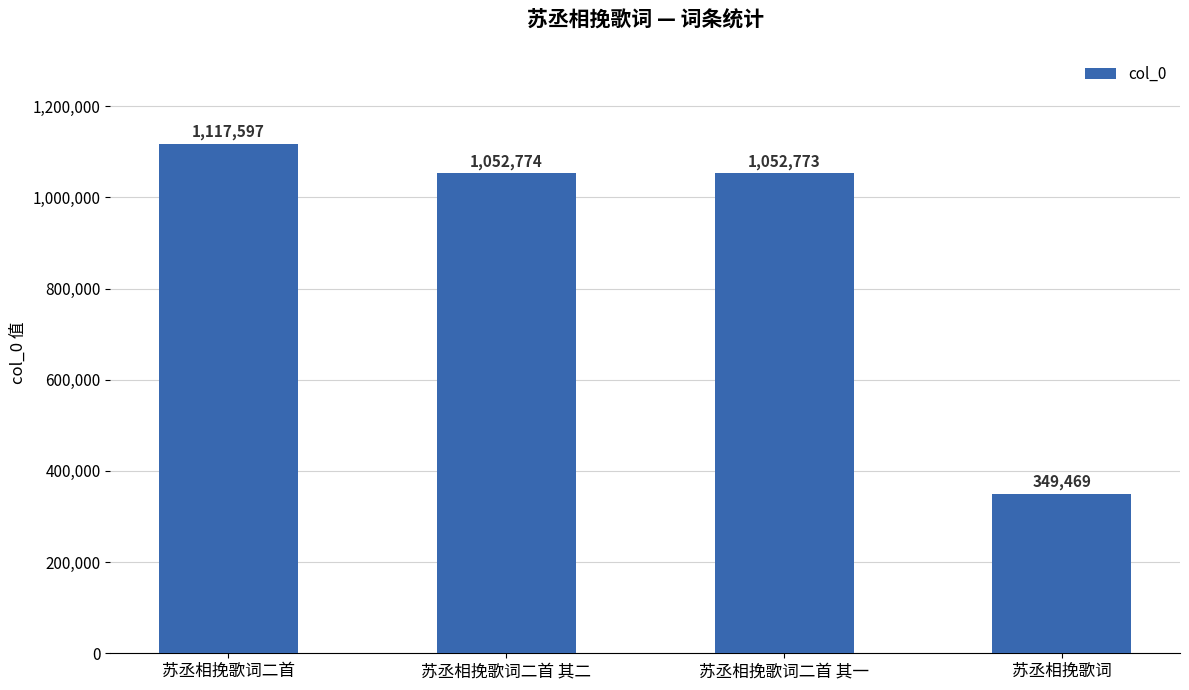

Which label corresponds to the largest value in the chart?

苏丞相挽歌词二首